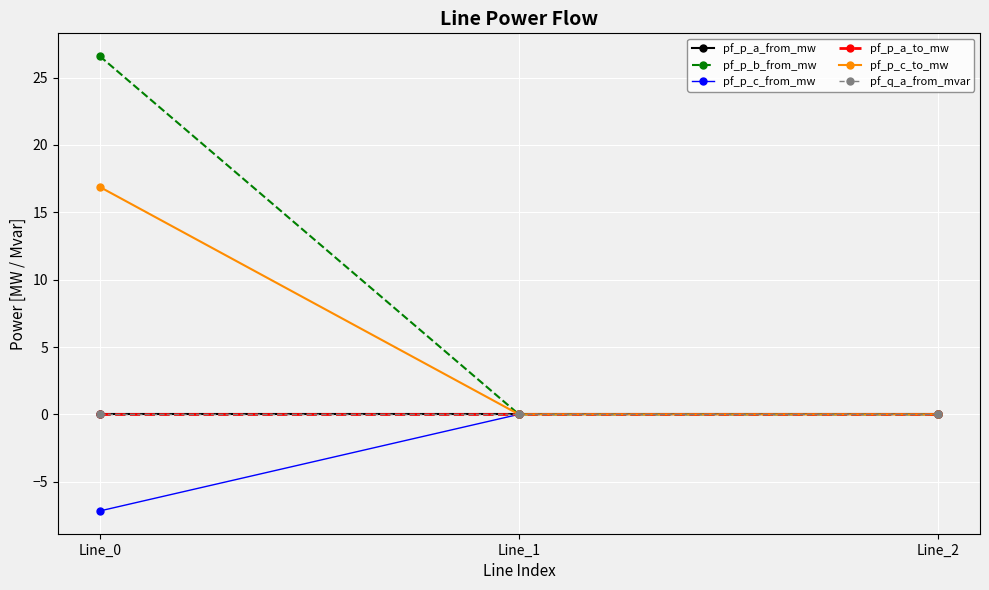

Reading left to right, what are all the values shown in this chart?

pf_p_a_from_mw: Line_0=-0.0	Line_1=0.0	Line_2=-0.0
pf_p_b_from_mw: Line_0=26.6	Line_1=-0.0	Line_2=-0.0
pf_p_c_from_mw: Line_0=-7.2	Line_1=0.0	Line_2=-0.0
pf_p_a_to_mw: Line_0=0.0	Line_1=-0.0	Line_2=0.0
pf_p_c_to_mw: Line_0=16.9	Line_1=0.0	Line_2=0.0
pf_q_a_from_mvar: Line_0=-0.0	Line_1=-0.0	Line_2=0.0